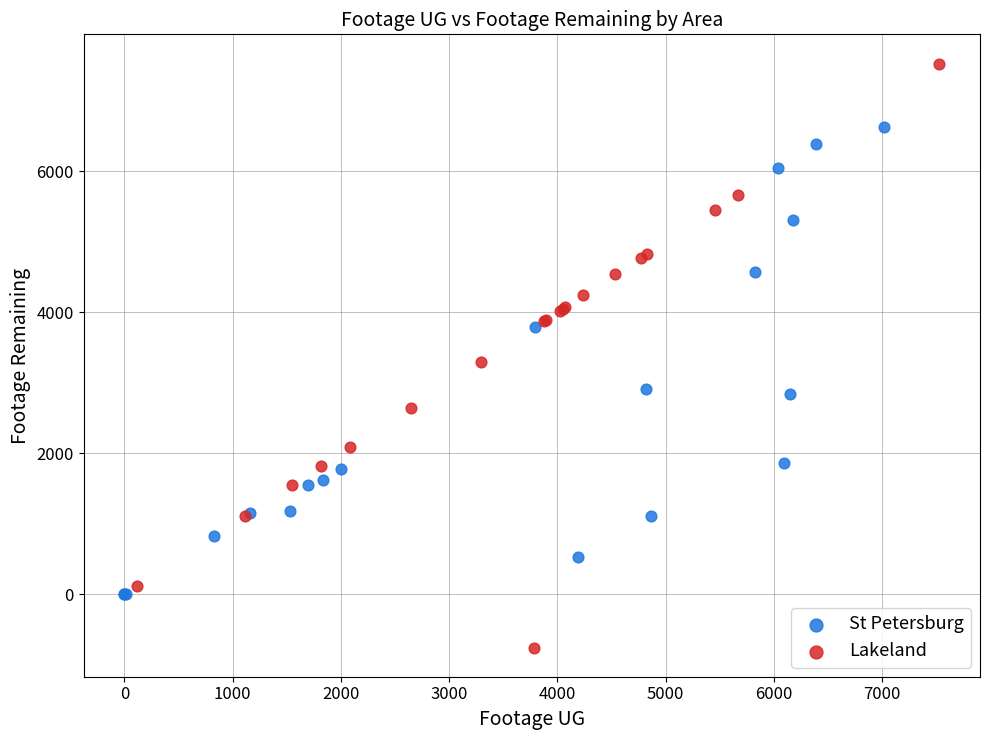

Which series has the widest spread of Y values?

Lakeland